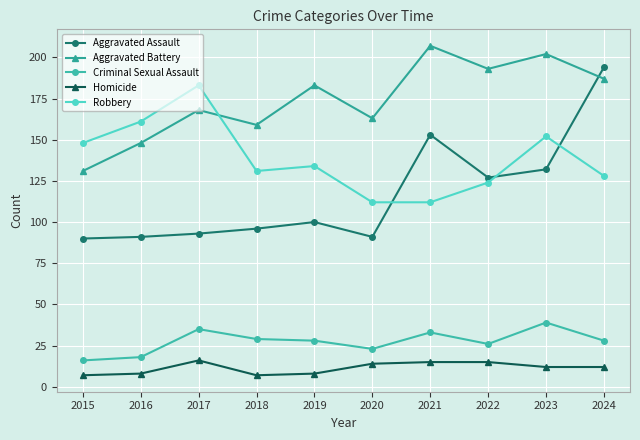

Count the number of categories in the chart.

10